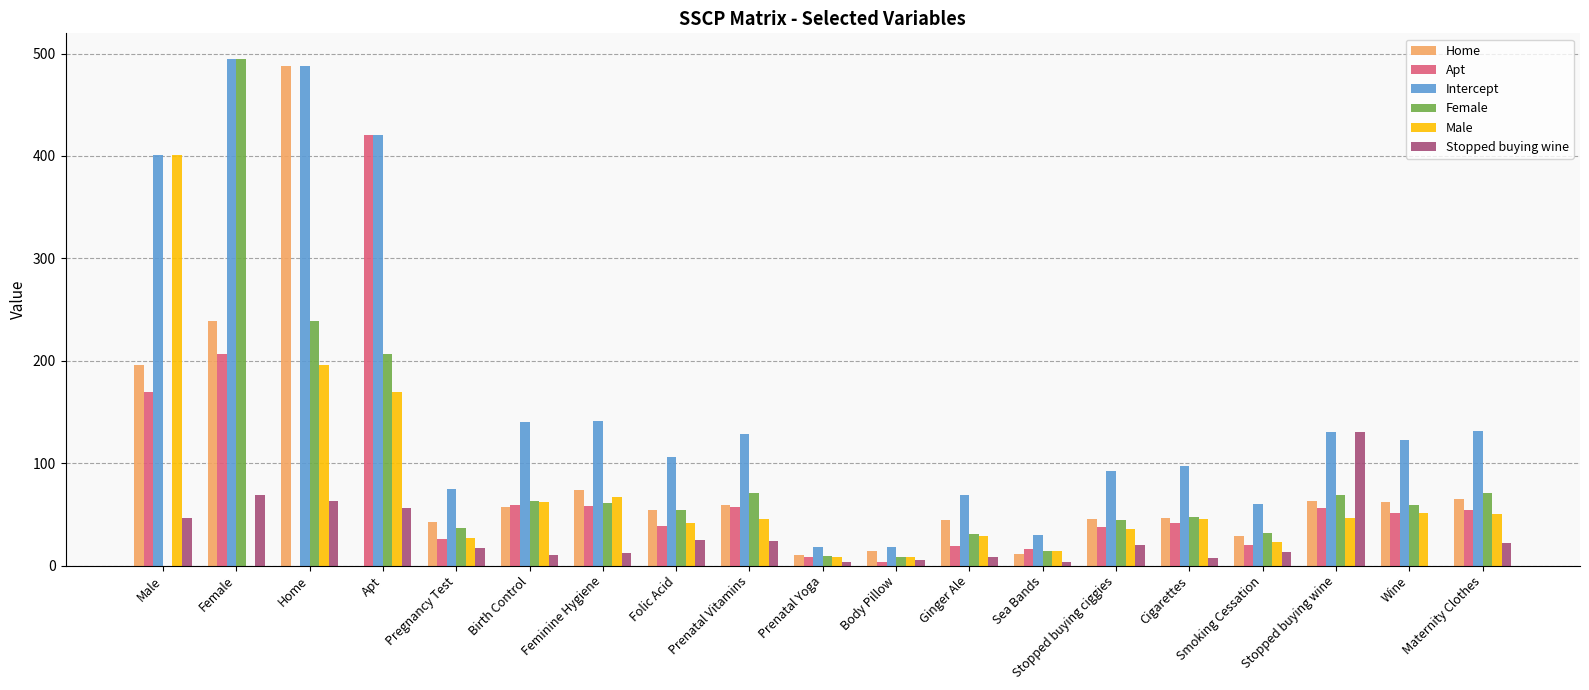

At which label does Stopped buying wine reach its peak?

Stopped buying wine